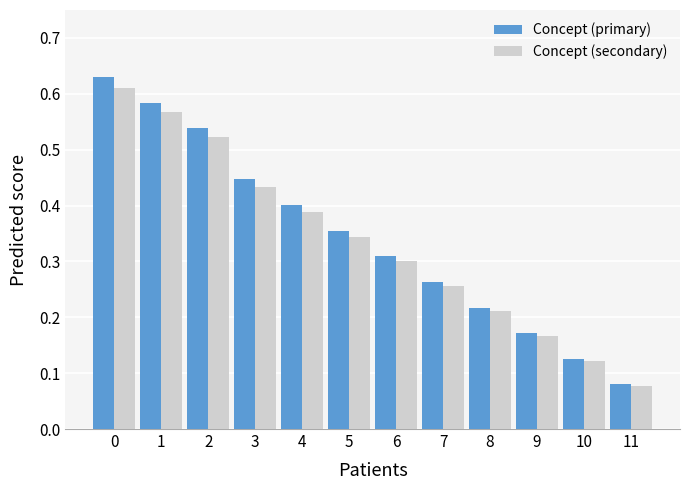

Which series has the widest spread of values?

Concept (primary)